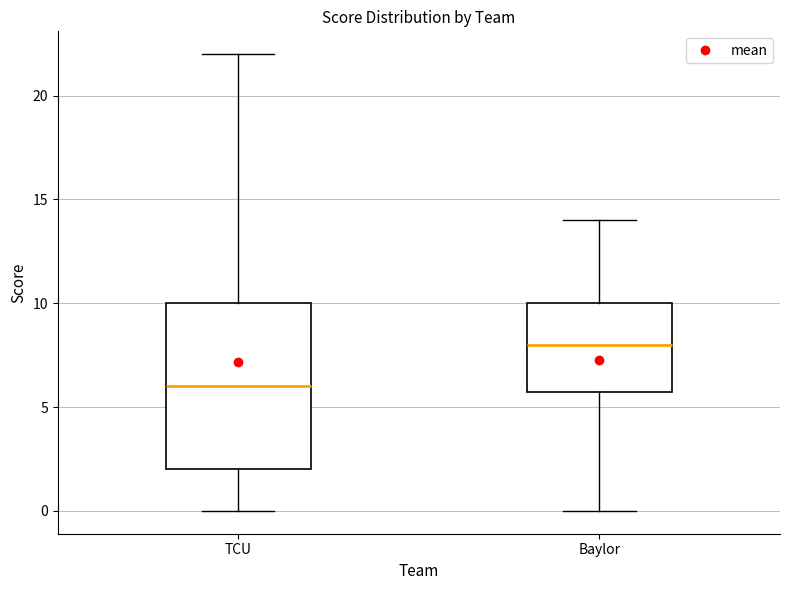

Which box's median line is the highest?

Baylor